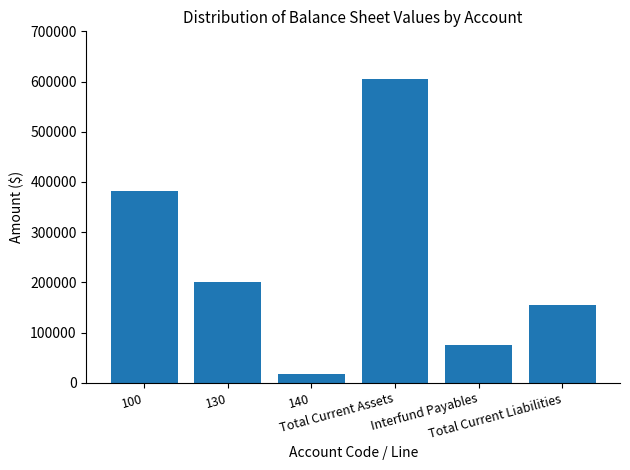

What is the maximum value shown in the chart?

605476